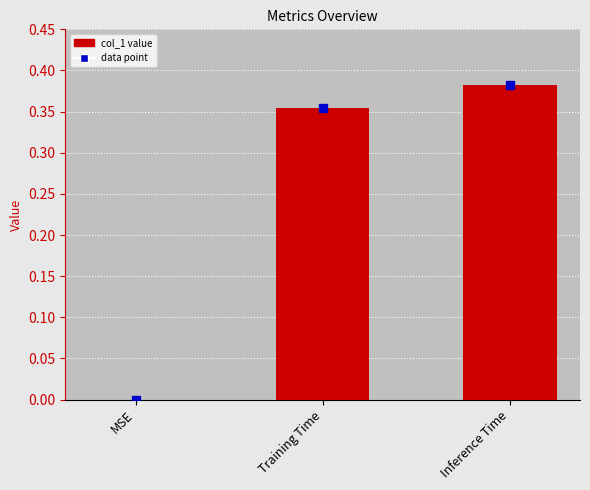

Between Inference Time and MSE, which is larger?

Inference Time